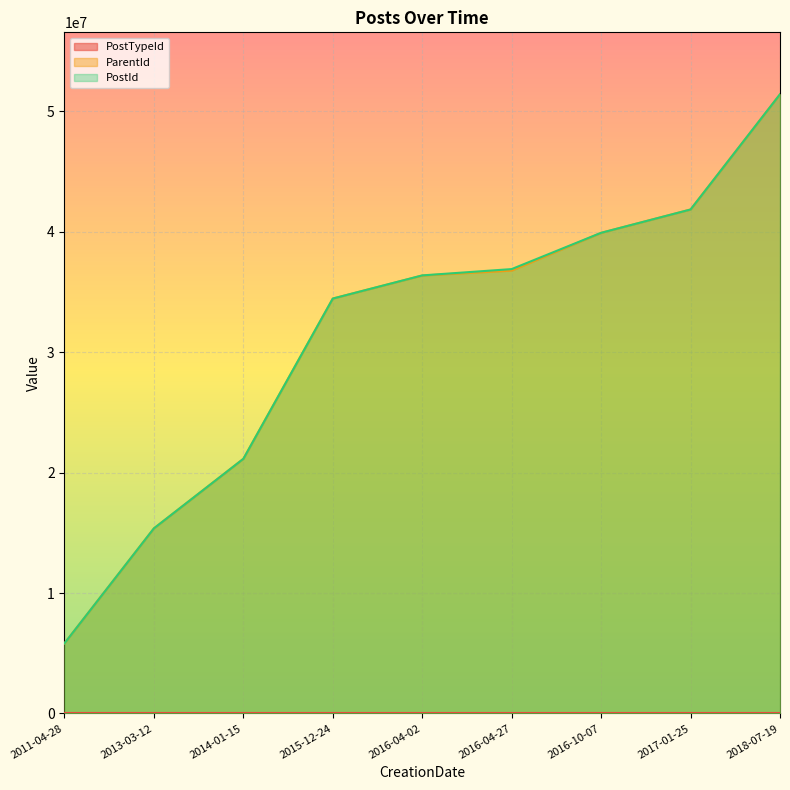

The value of ParentId at 2016-04-02 is 36365375. True or false?

True